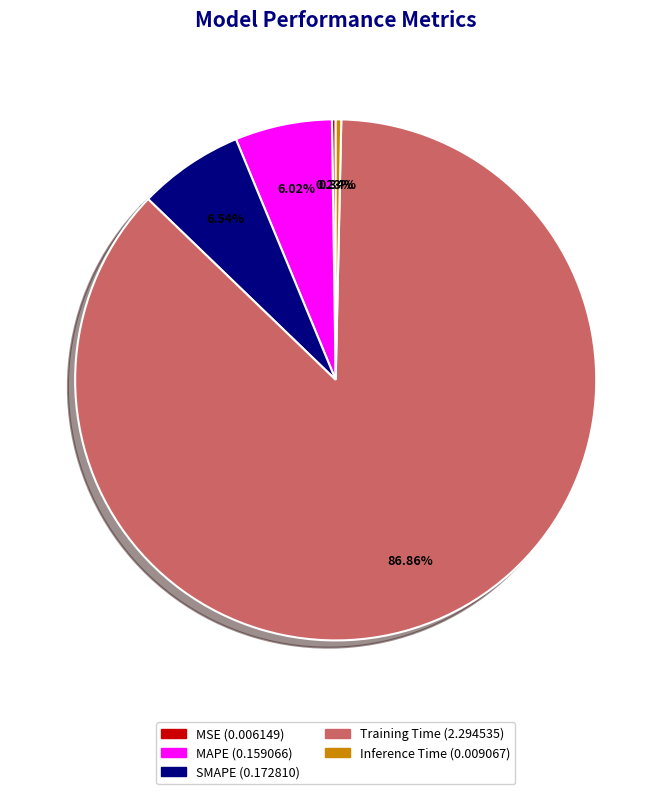

Which slice is the largest?

Training Time